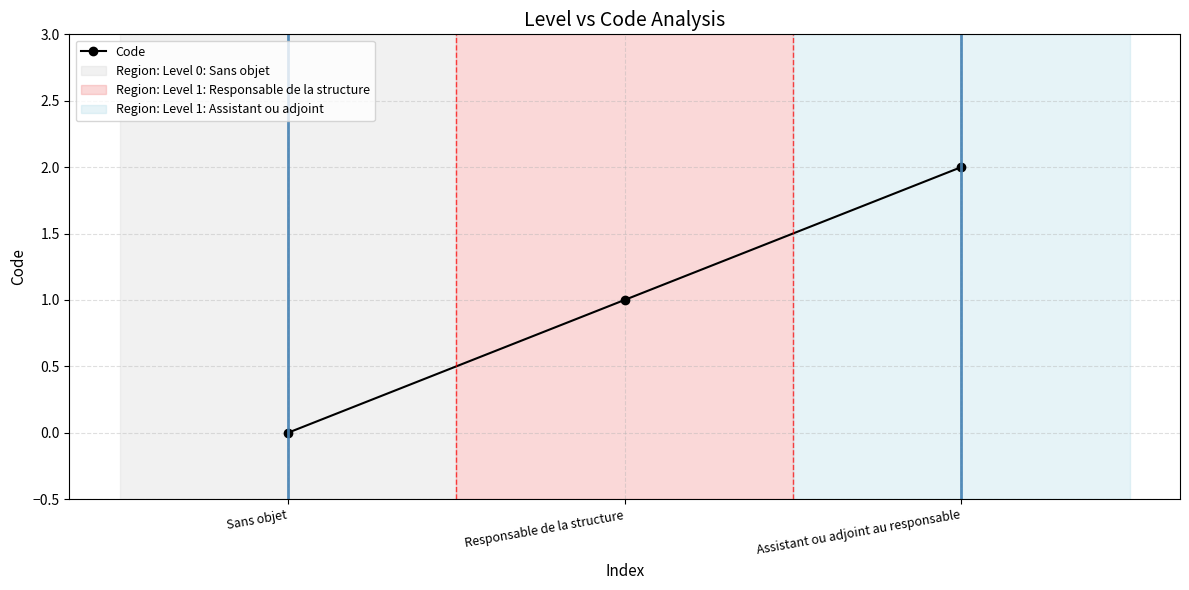

The value at Responsable de la structure is 1. True or false?

True